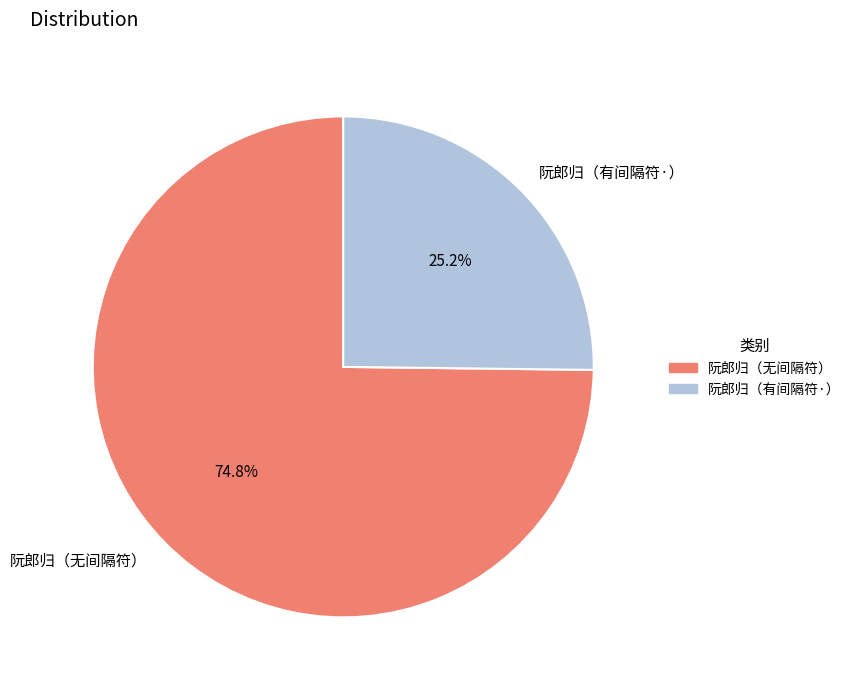

What is the majority slice?

阮郎归（无间隔符）